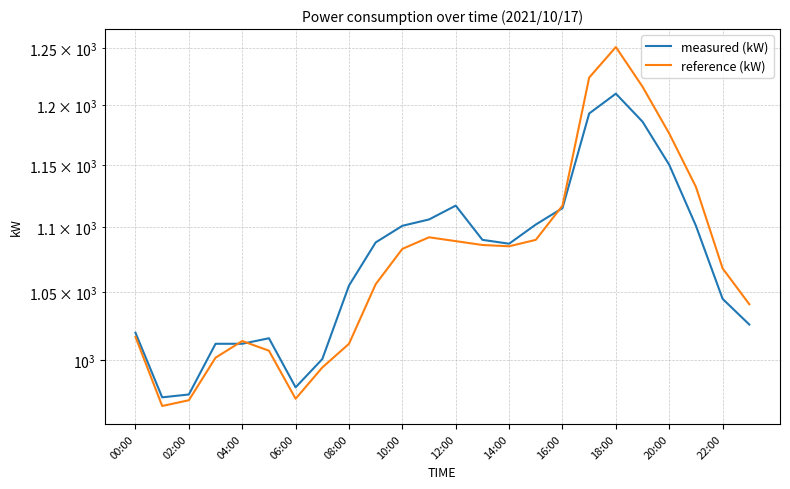

What is the total value across all series at 02:00?

1942